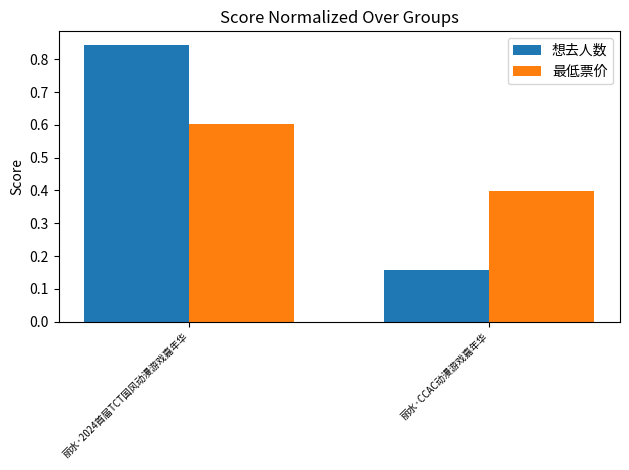

Count the 最低票价 values in the range 0 to 1.

2